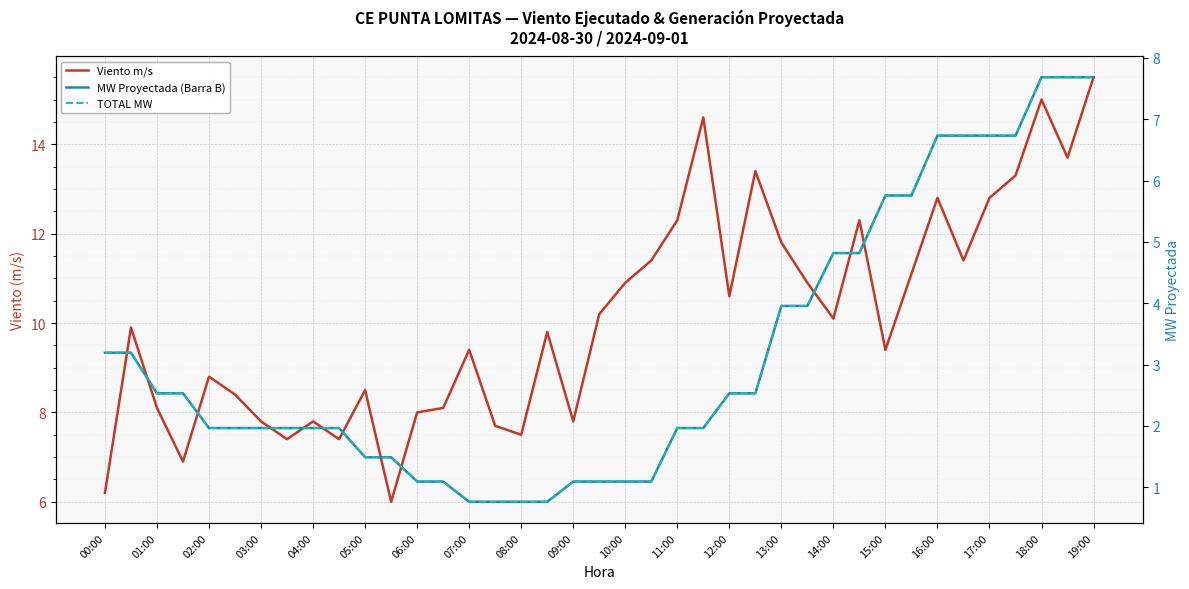

What is the value of the Viento m/s point at the 27th from the left?

11.8